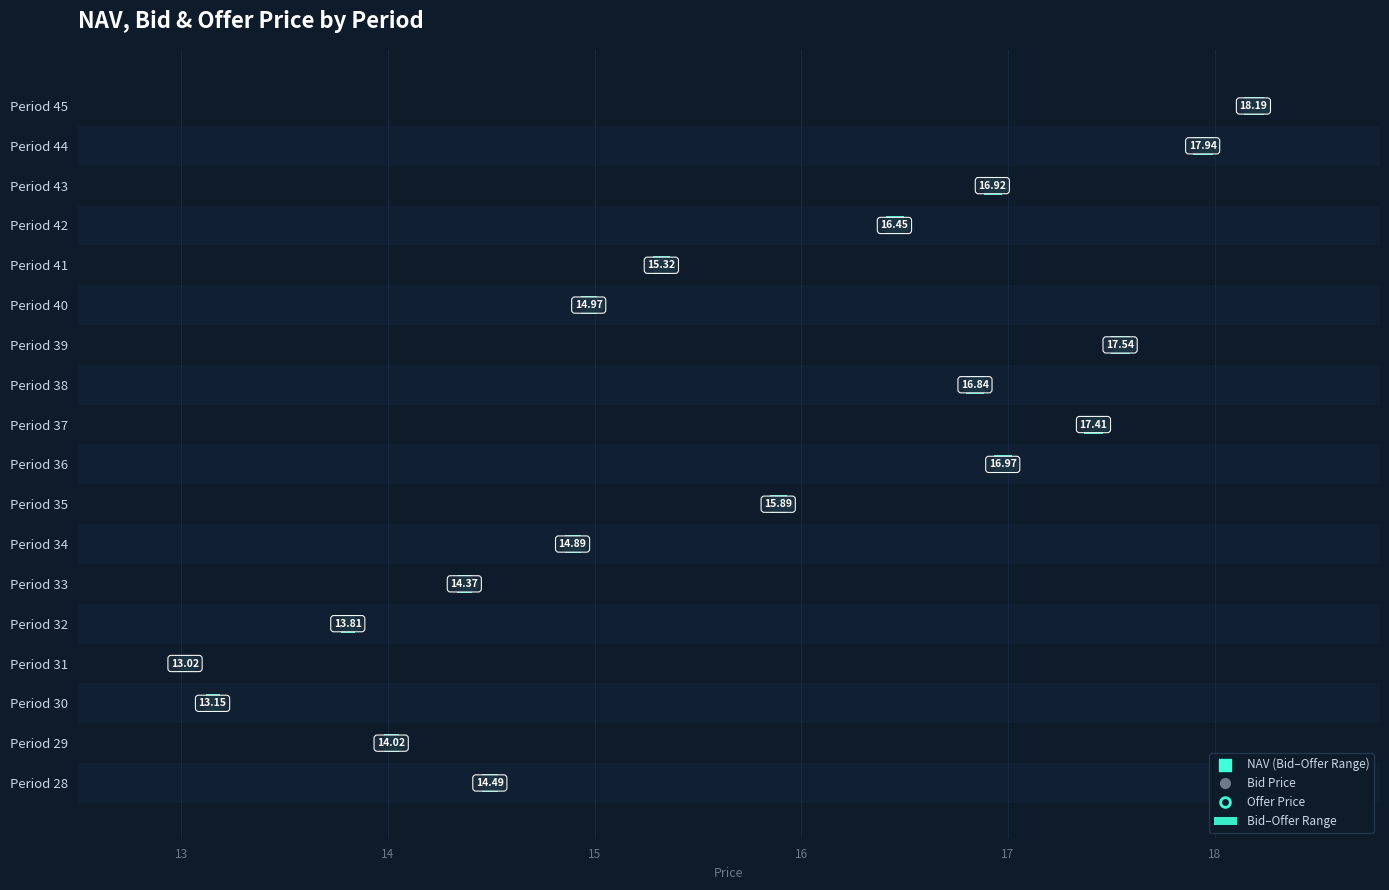

Which has a higher value, Period 42 or Period 31?

Period 42